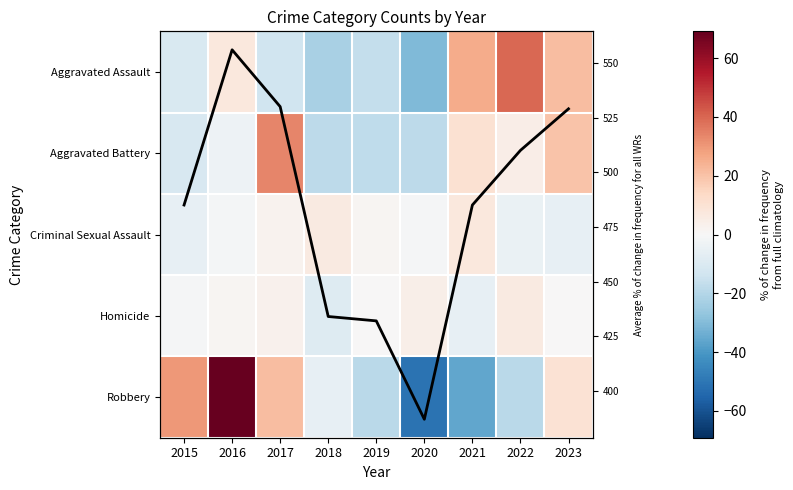

What value does the Criminal Sexual Assault series have at 2022?

-4.6